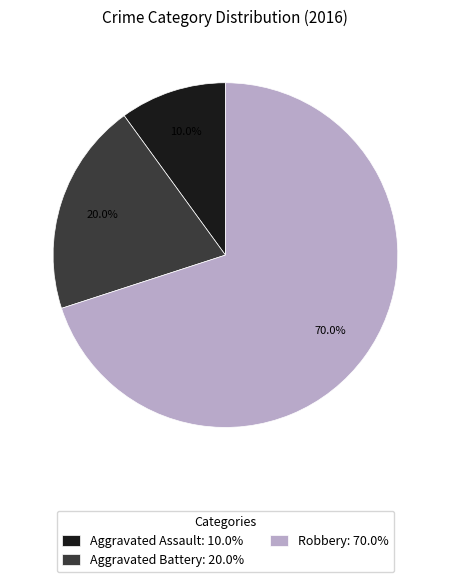

To the nearest percent, what is the difference between the Aggravated Battery and Aggravated Assault slice percentages?

10%